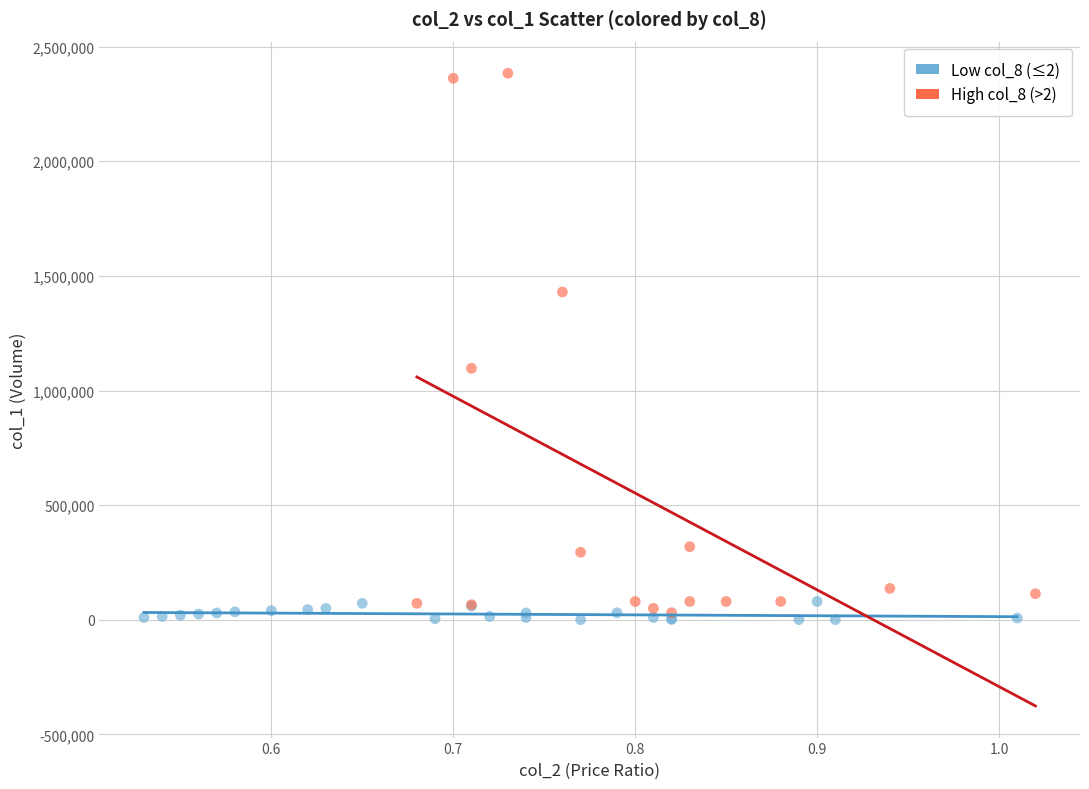

Which series contains the lowest Y value?

Low col_8 (≤2)